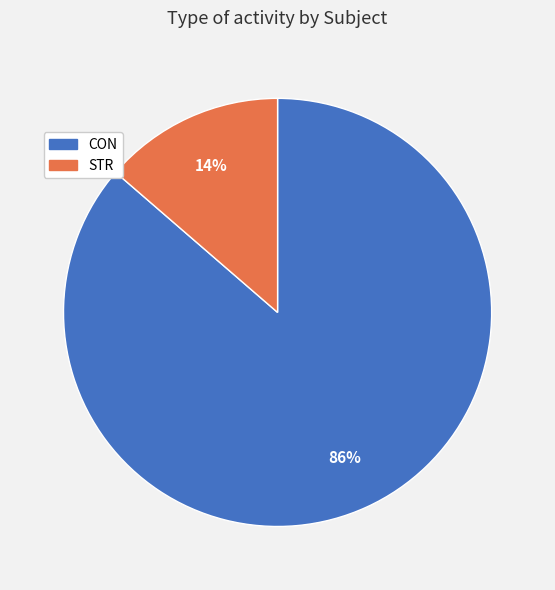

Between STR and CON, which is larger?

CON